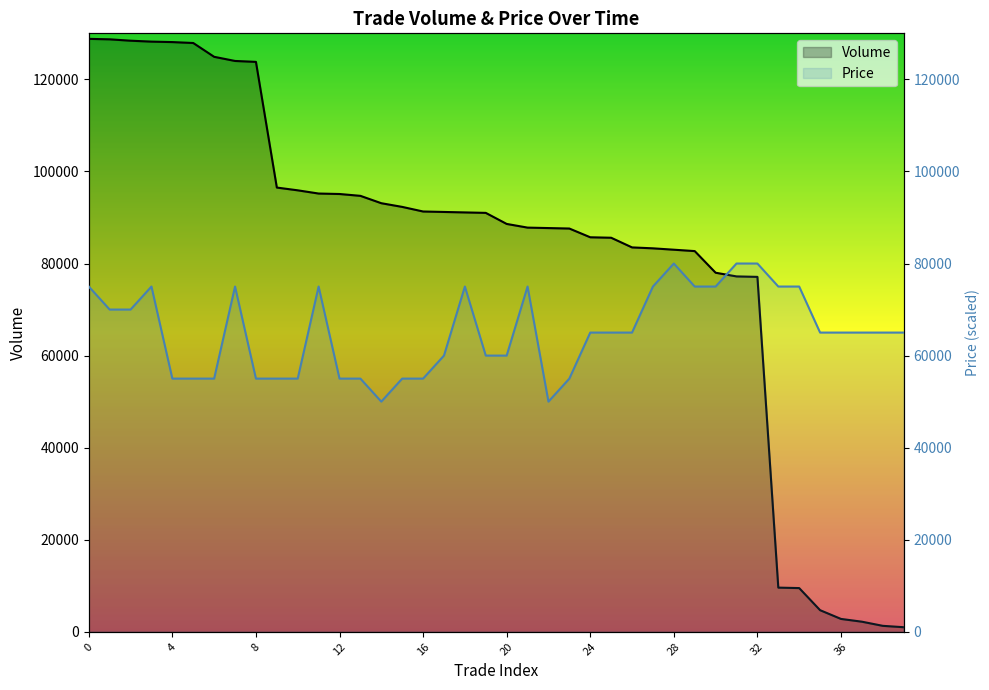

What is the total value across all series at 23?

142600